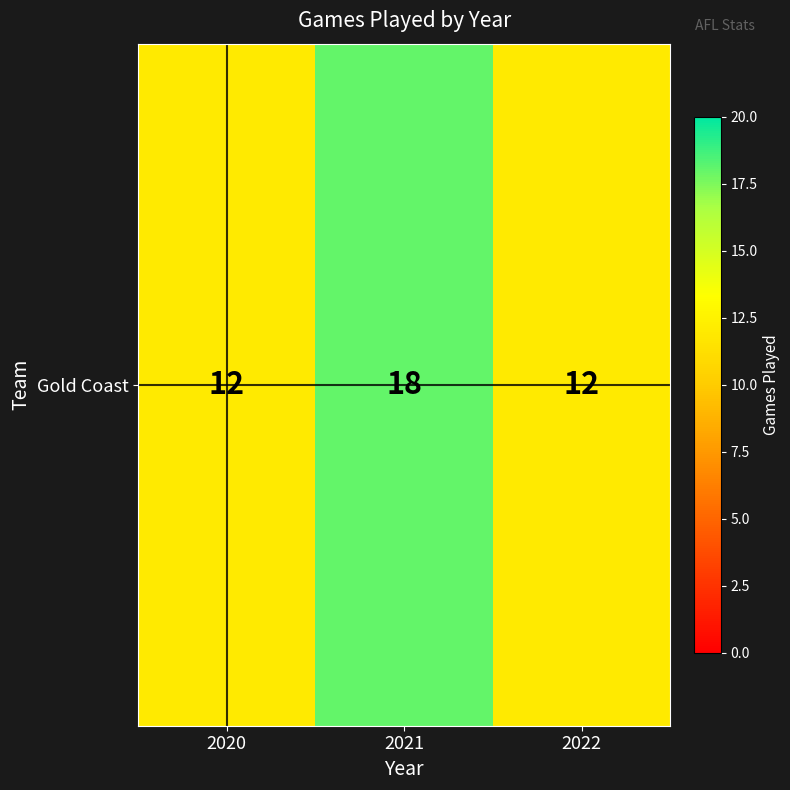

How many values are between 12 and 18?

3